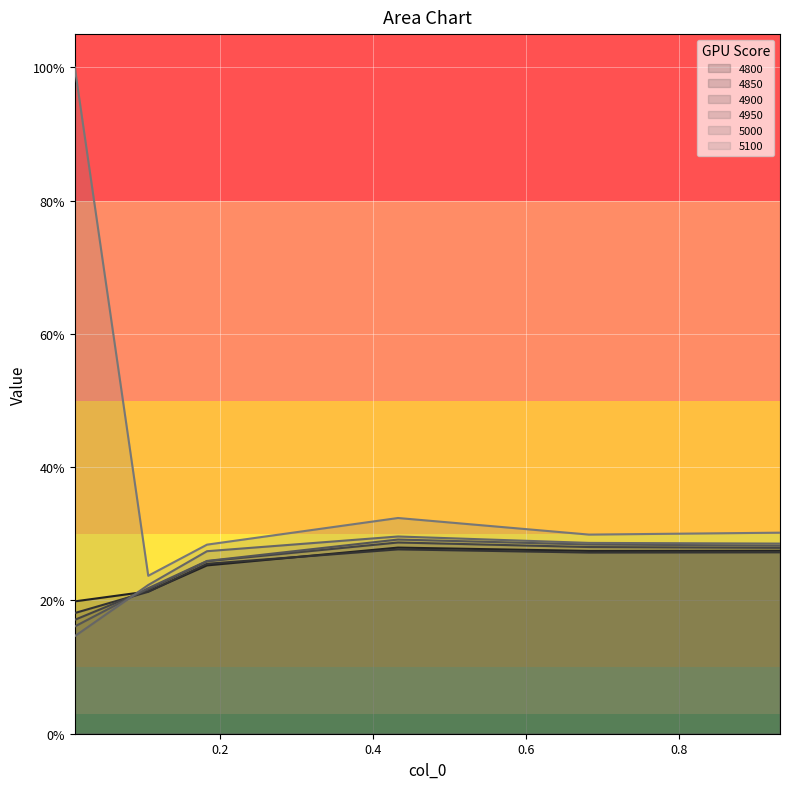

How many categories are shown in the chart?

6